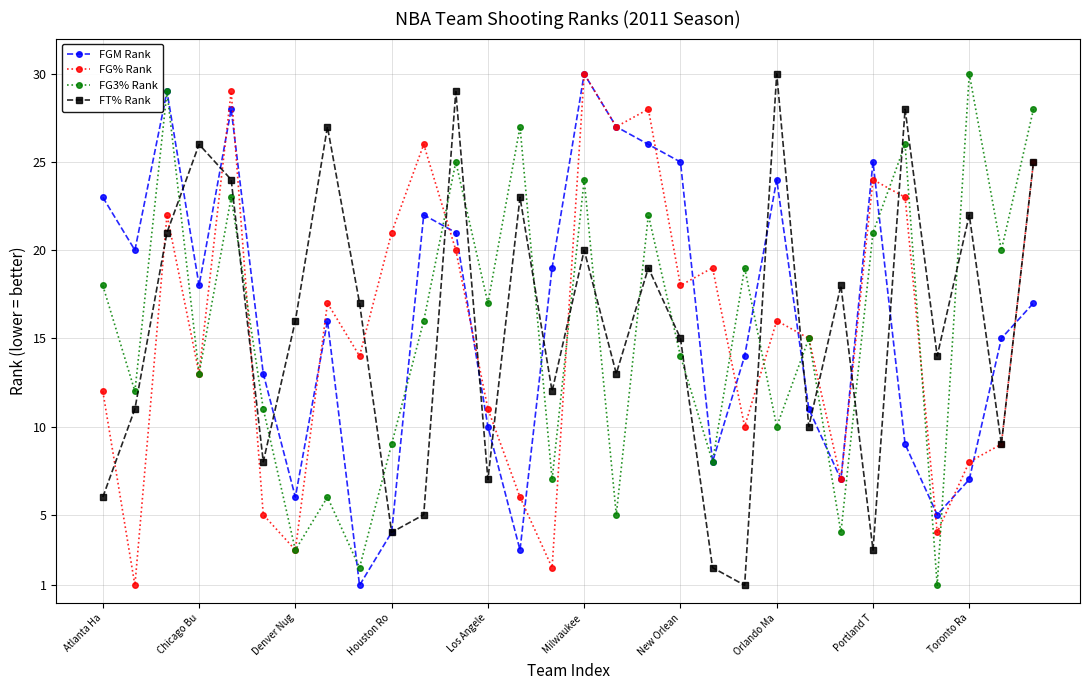

How many times do FG3% Rank and FT% Rank cross each other?

18